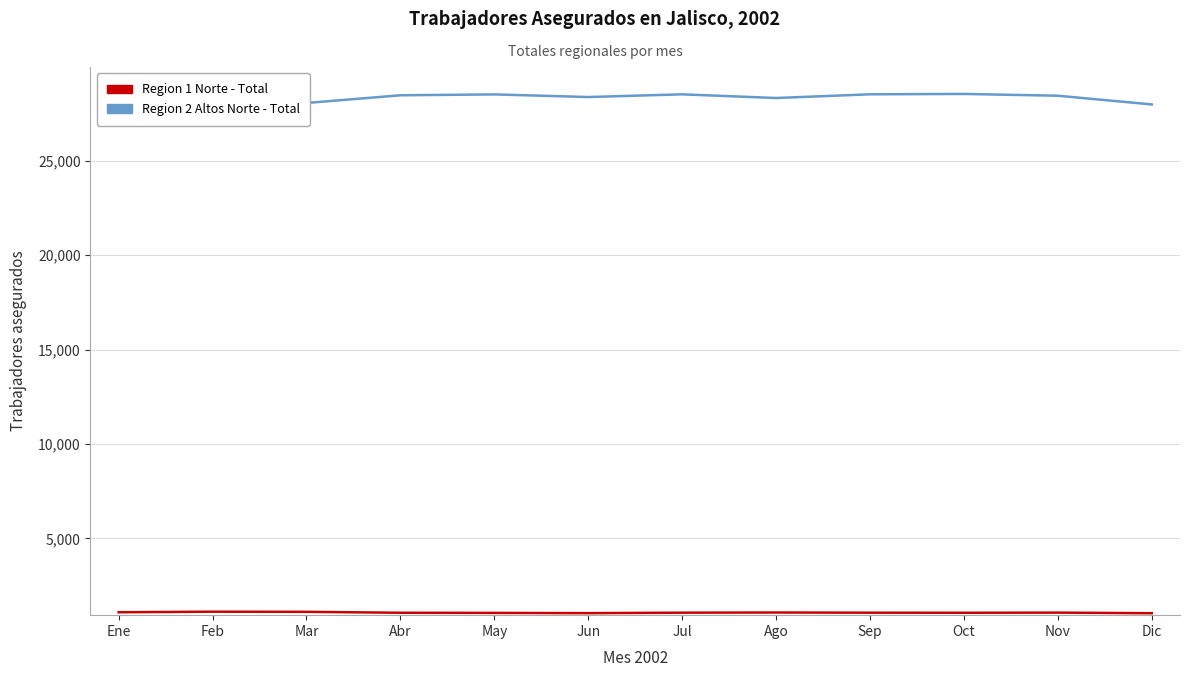

Which series has the largest total across all categories?

Region 2 Altos Norte - Total